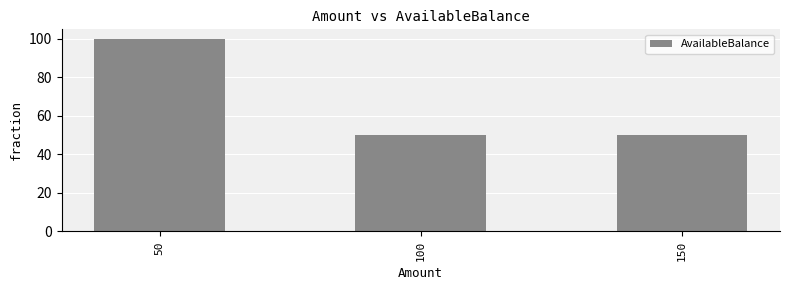

True or false: the data shows 75 at 100.

False